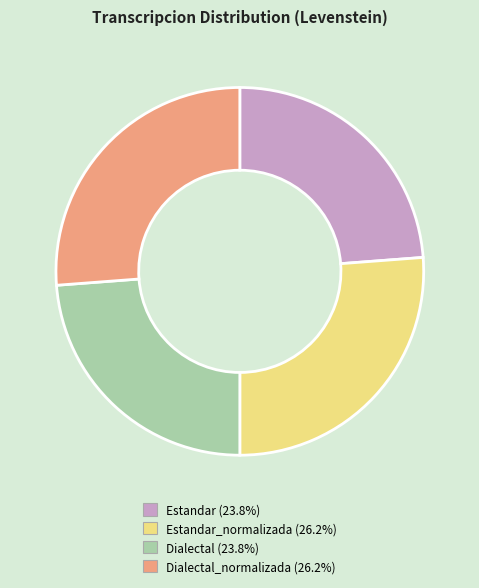

Is there any slice that represents more than half of the pie?

No